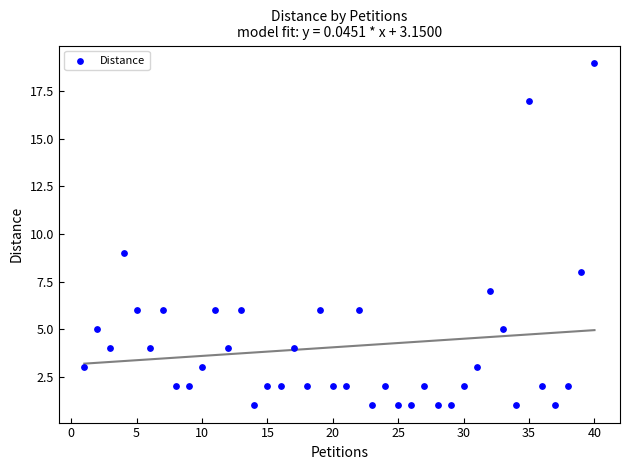

What Y value in the scatter plot is closest to 10?

9